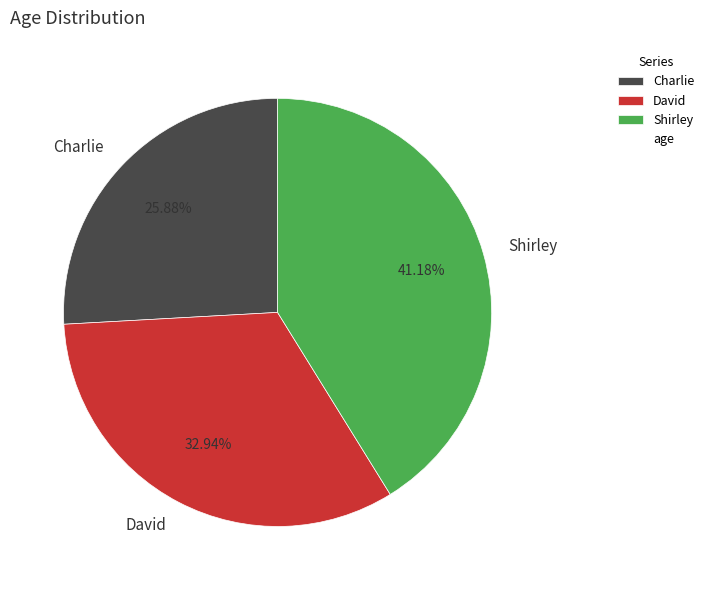

What percentage is NOT represented by David?

67.1%